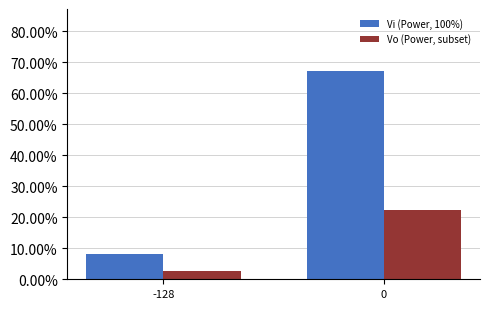

Reading left to right, what are all the values shown in this chart?

Vi (Power, 100%): 8.0	67.0
Vo (Power, subset): 2.7	22.3